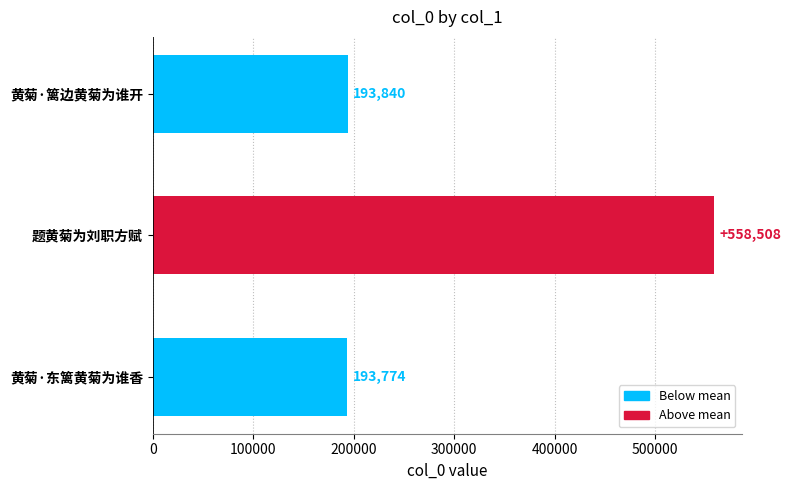

Which has a higher value, 题黄菊为刘职方赋 or 黄菊·篱边黄菊为谁开?

题黄菊为刘职方赋